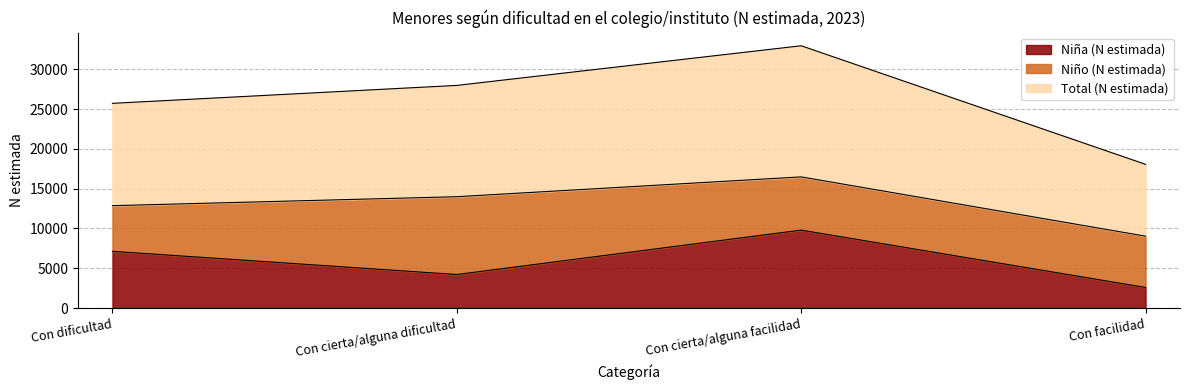

How many lines are shown in the chart?

3